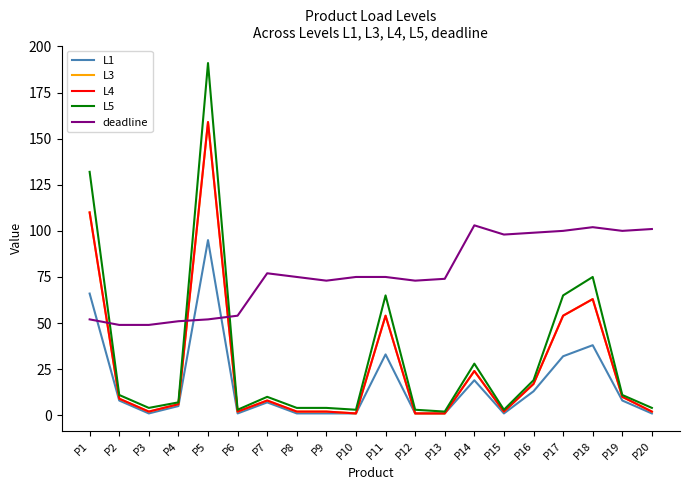

Does the chart have visible grid lines?

No